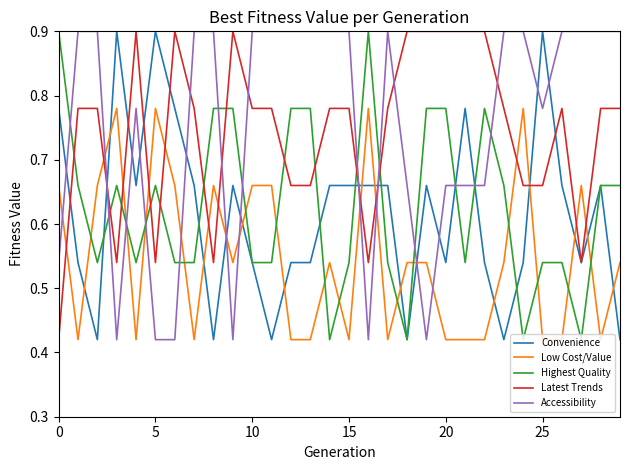

Which series has the largest total across all categories?

Accessibility